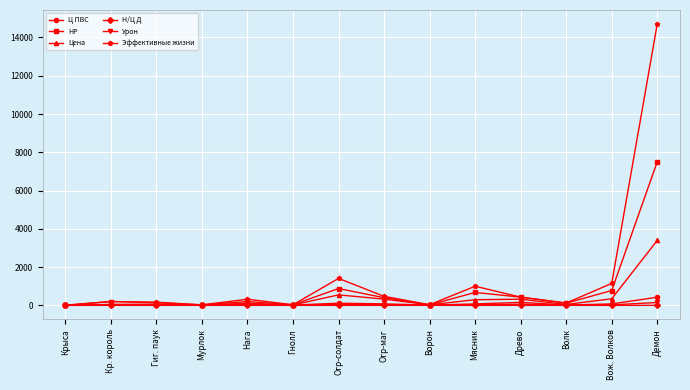

Which category has the highest value in the Ц ПВС series?

Демон